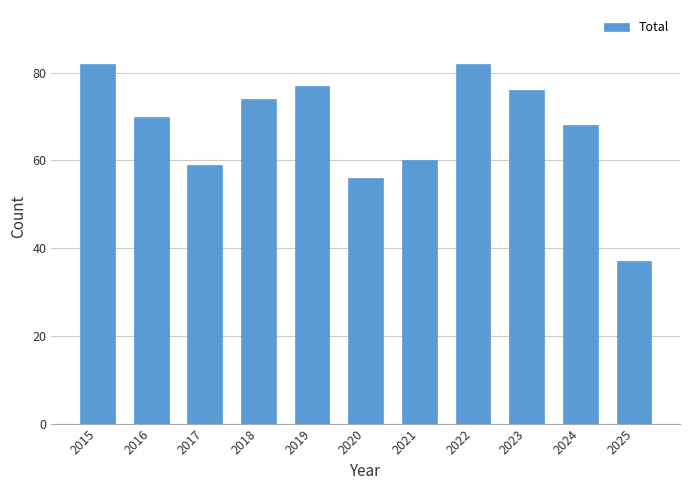

What is the sum of all values?

741